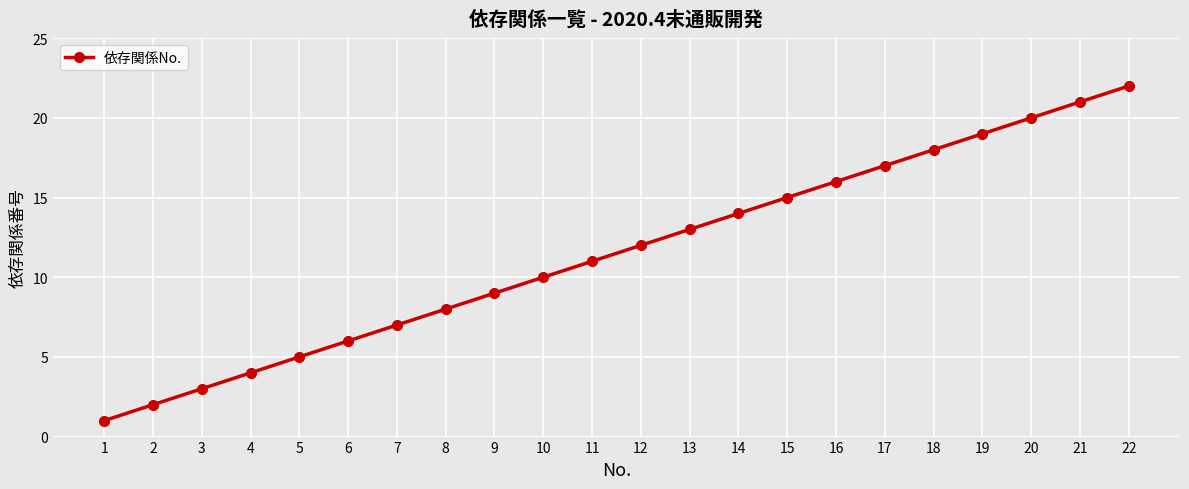

How many series are shown in this chart?

1